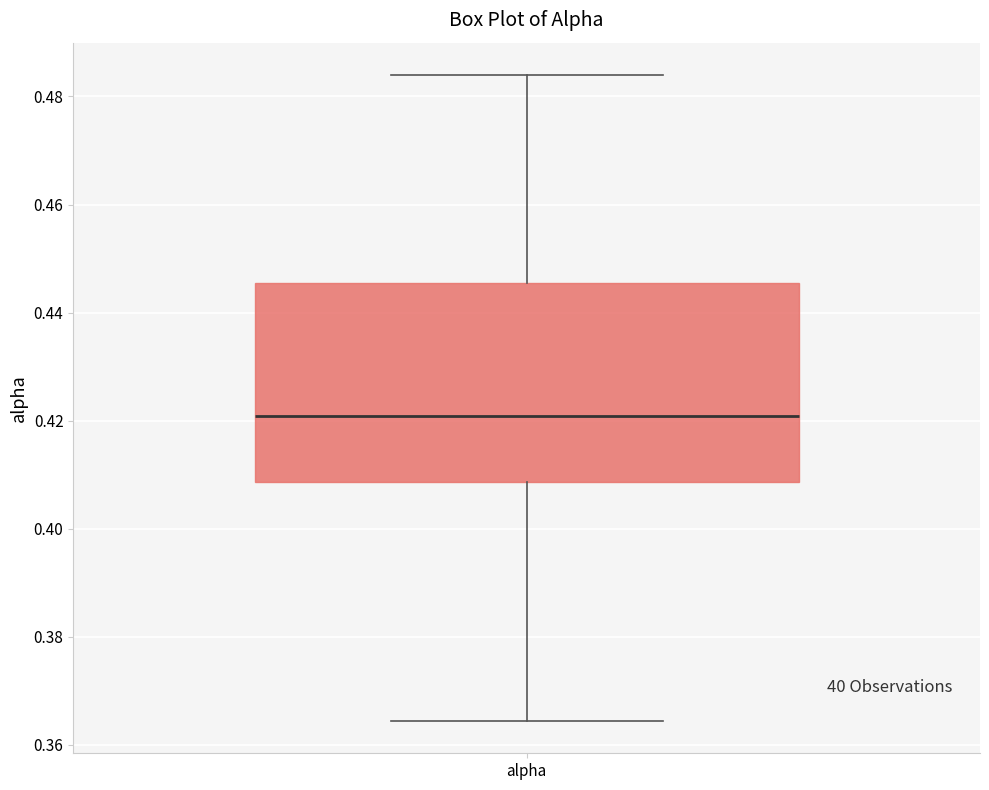

Read this box plot against the y-axis: the position of the median line, the range covered by the box, and the ends of both whiskers. The values are not printed on the chart, so give them approximately, as read against the axis.

median 0.420, box 0.408 to 0.446, whiskers 0.364 to 0.484